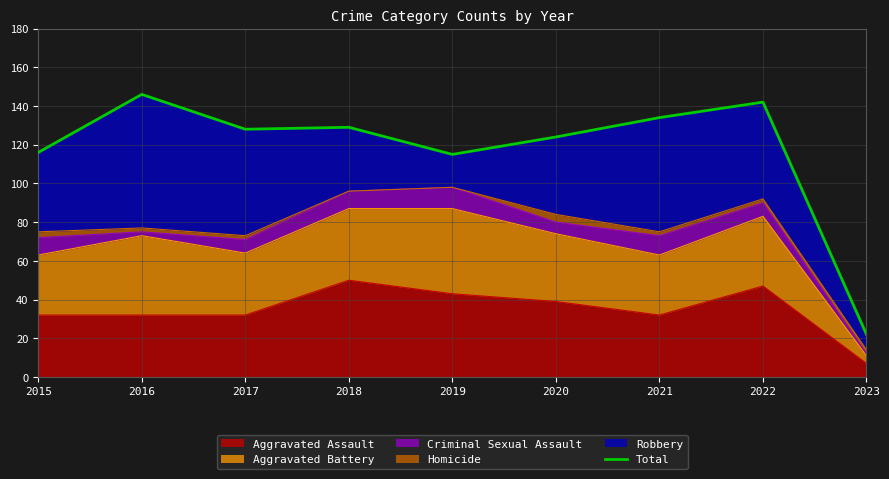

What is the value of the 6th point from the left?

124